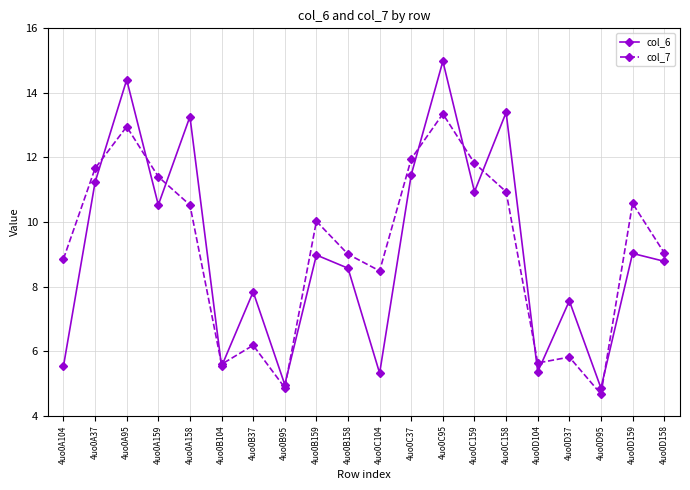

At which category does the chart reach its minimum across all series?

4uo0D95